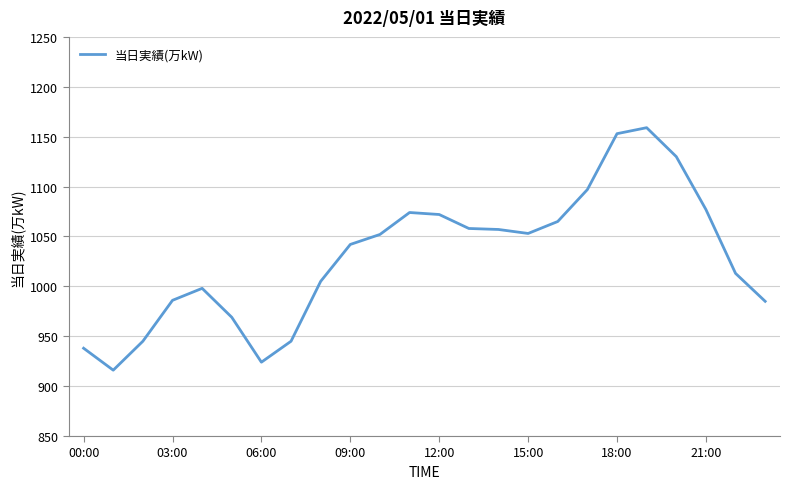

What is the difference between the maximum and minimum values?

243